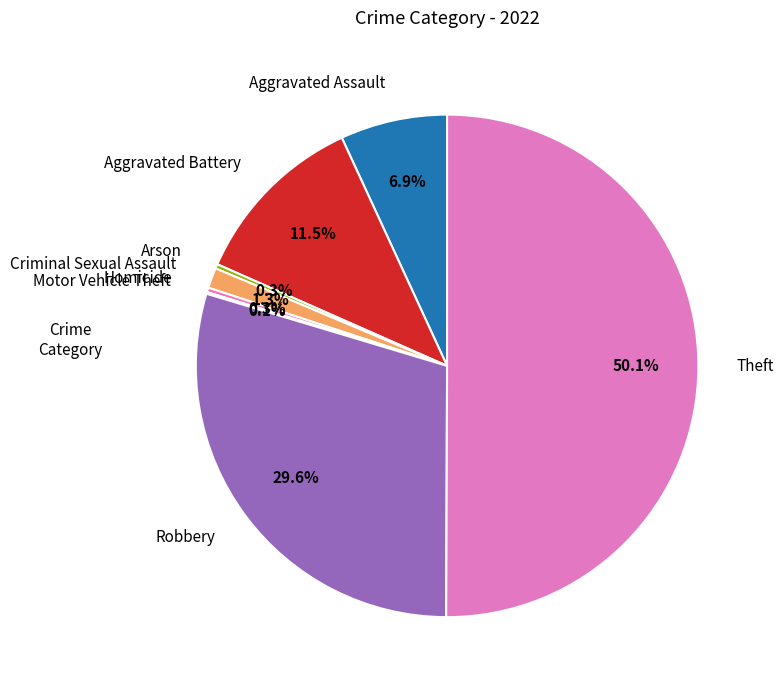

How much of the chart is everything except Homicide?

99.7%